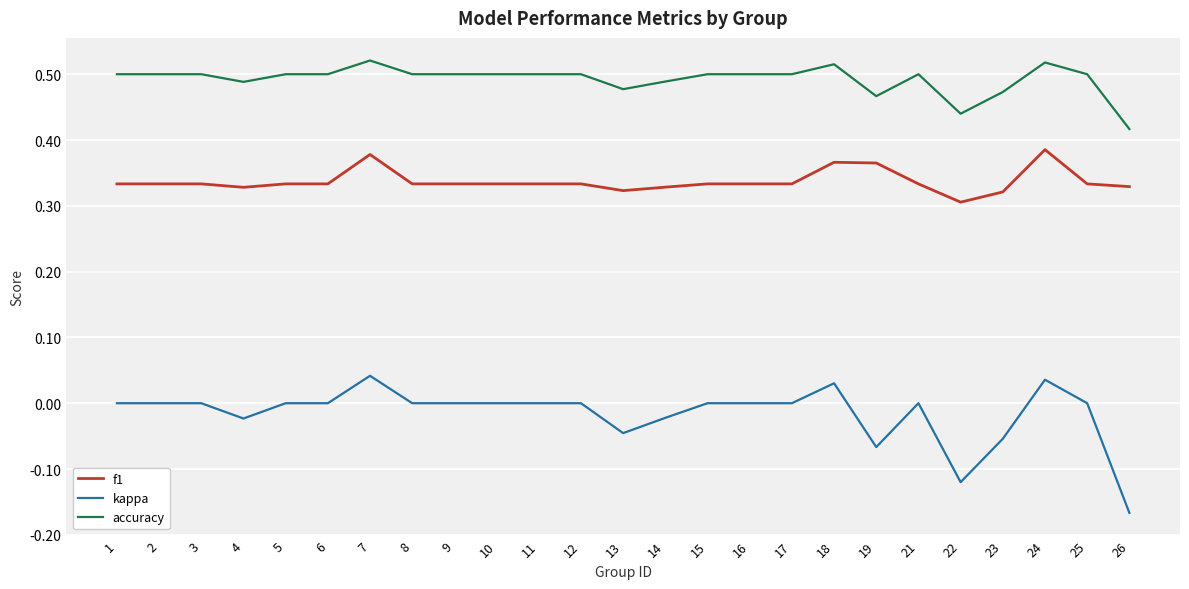

Which series has the widest spread of values?

kappa